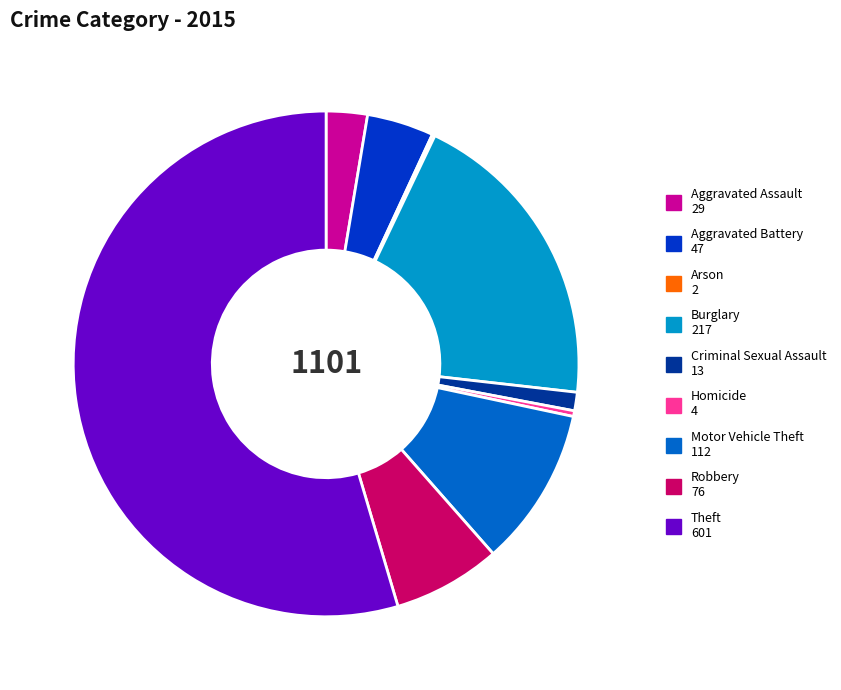

Between Aggravated Battery and Robbery, which is larger?

Robbery